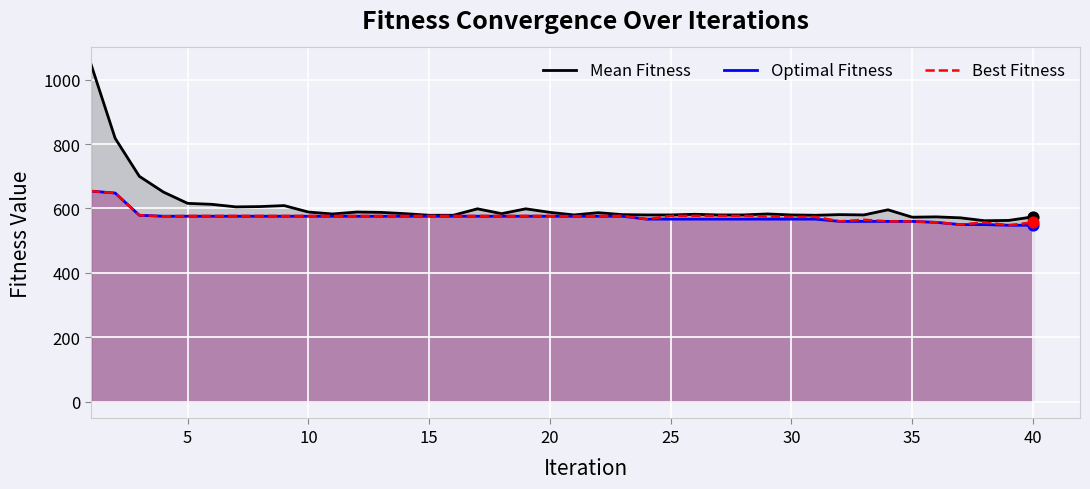

What is the total value across all series at 10?

1742